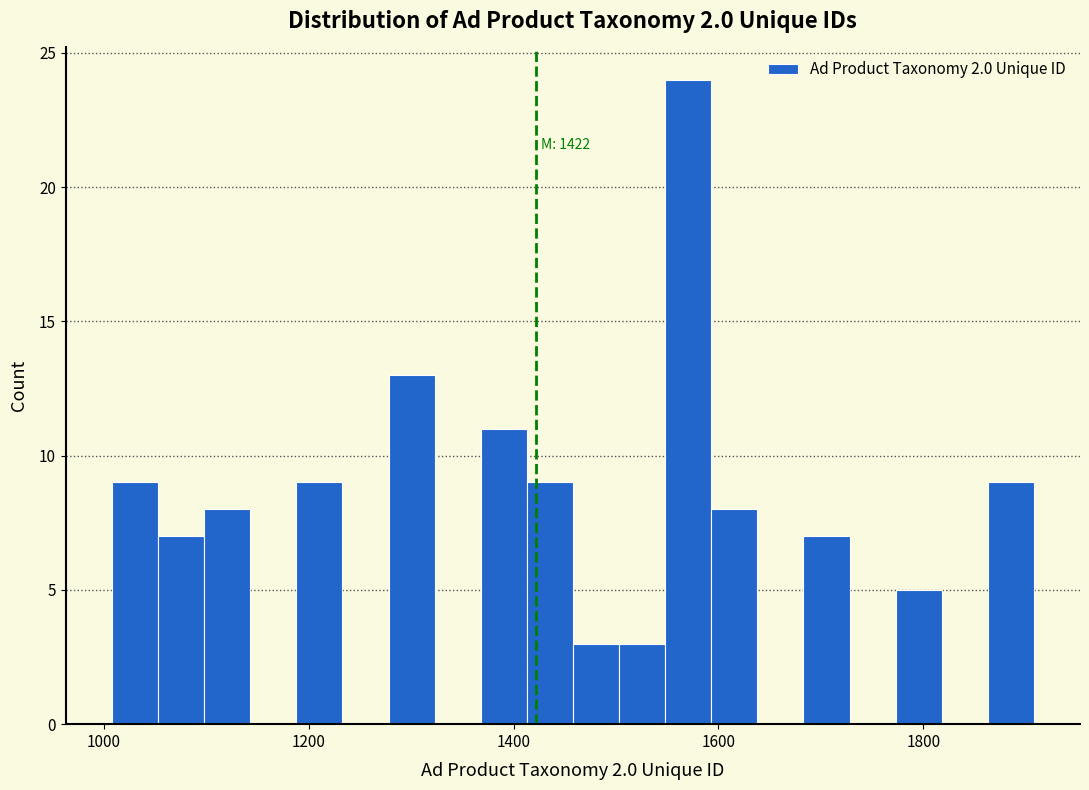

Around what value on the x-axis is the tallest bar? Give the approximate position of its centre, as read against the axis.

1580